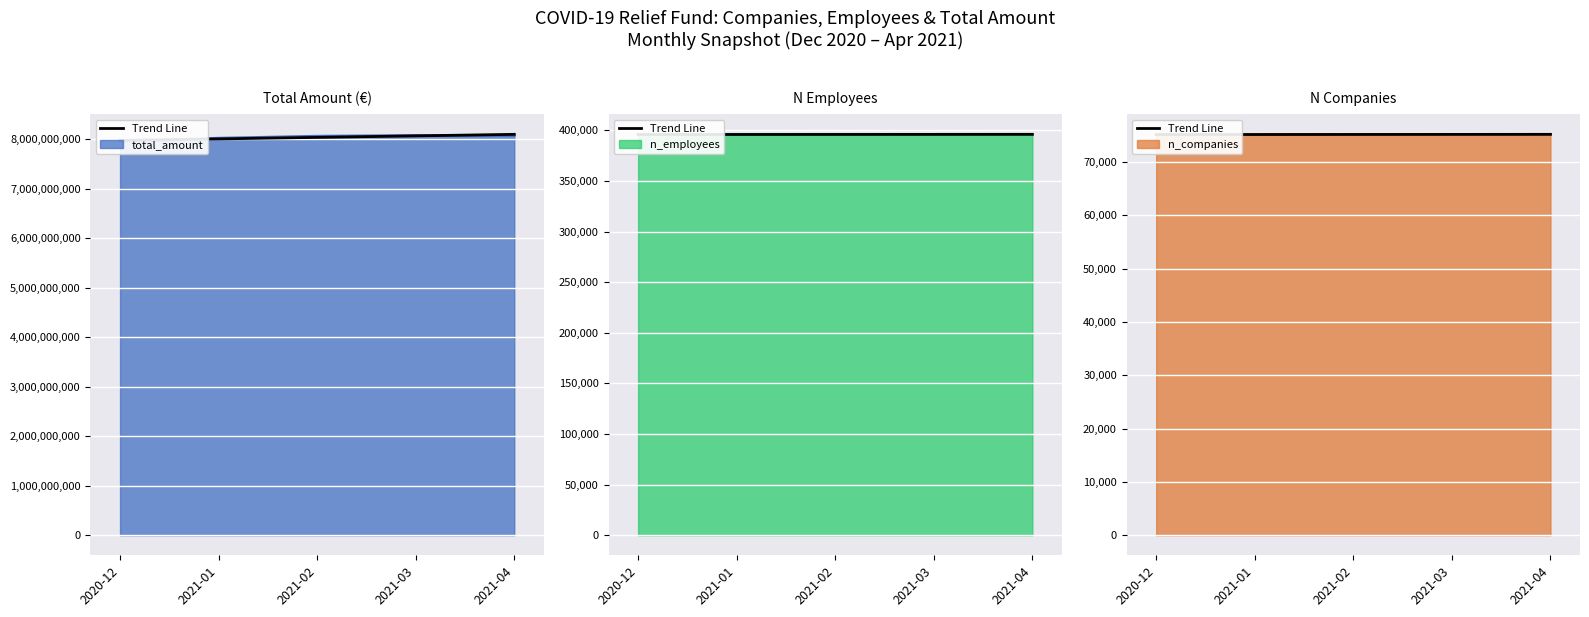

Which has a higher value, 2021-02 or 2020-12?

2021-02